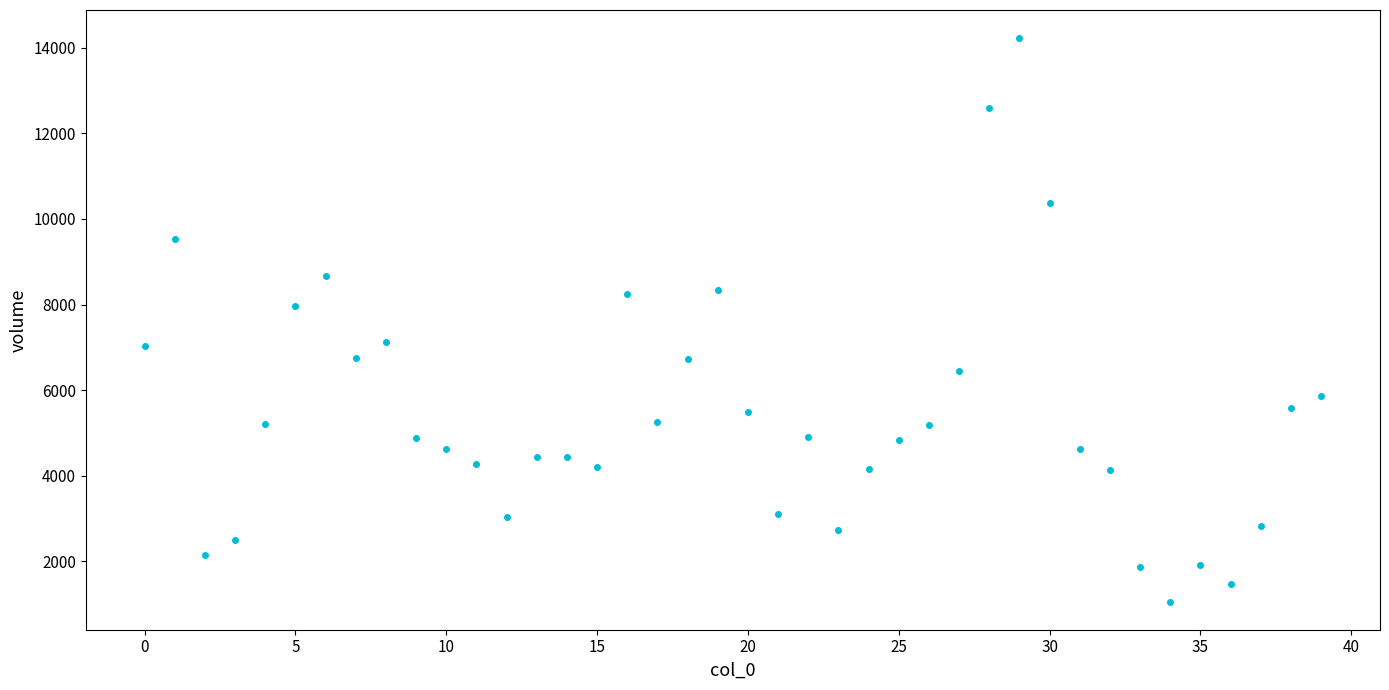

What Y value in the scatter plot is closest to 7642?

7956.4